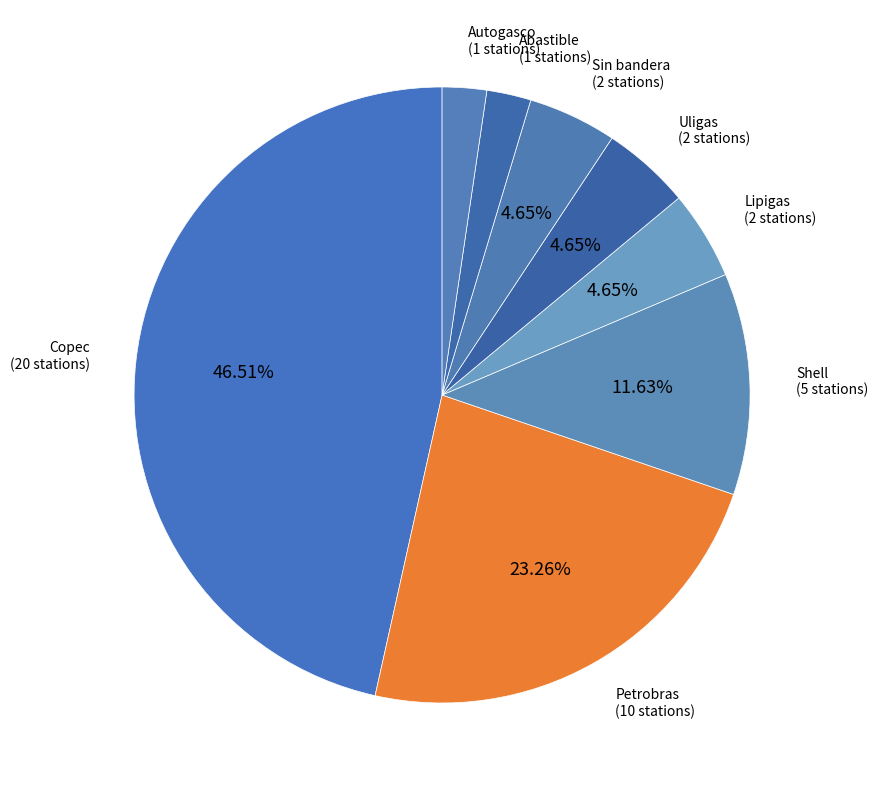

True or false: Copec accounts for 34% of the total.

False